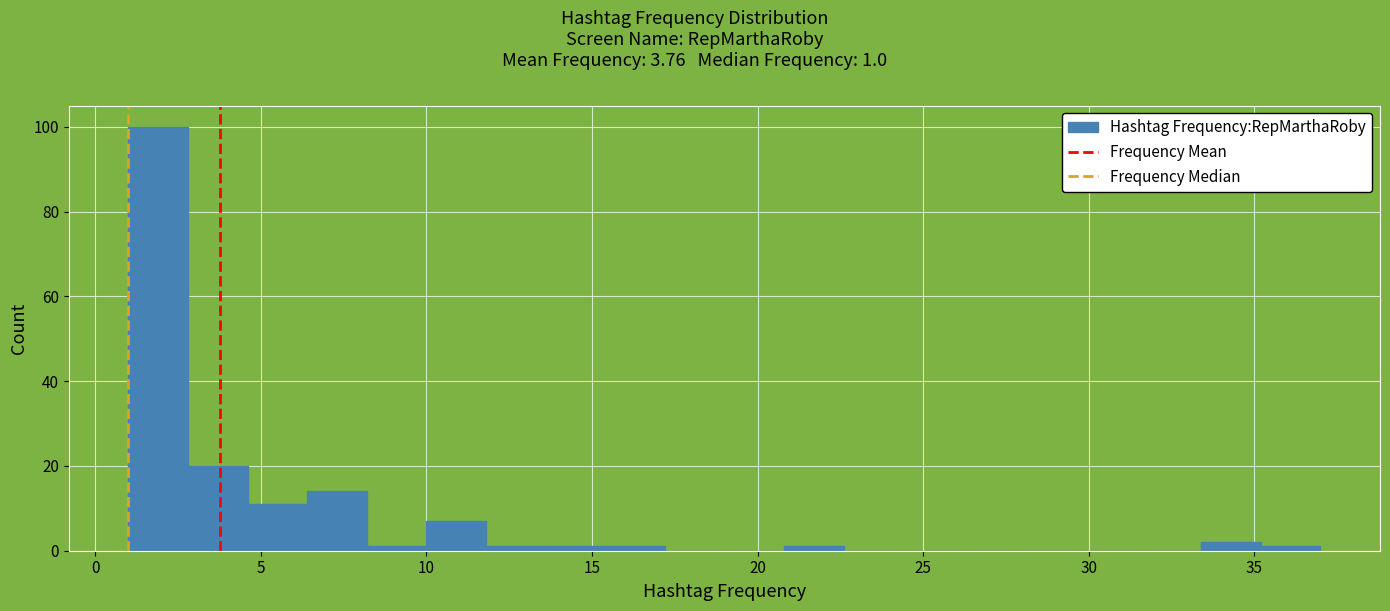

Read against the x-axis, roughly where is the centre of the tallest bar?

2.0